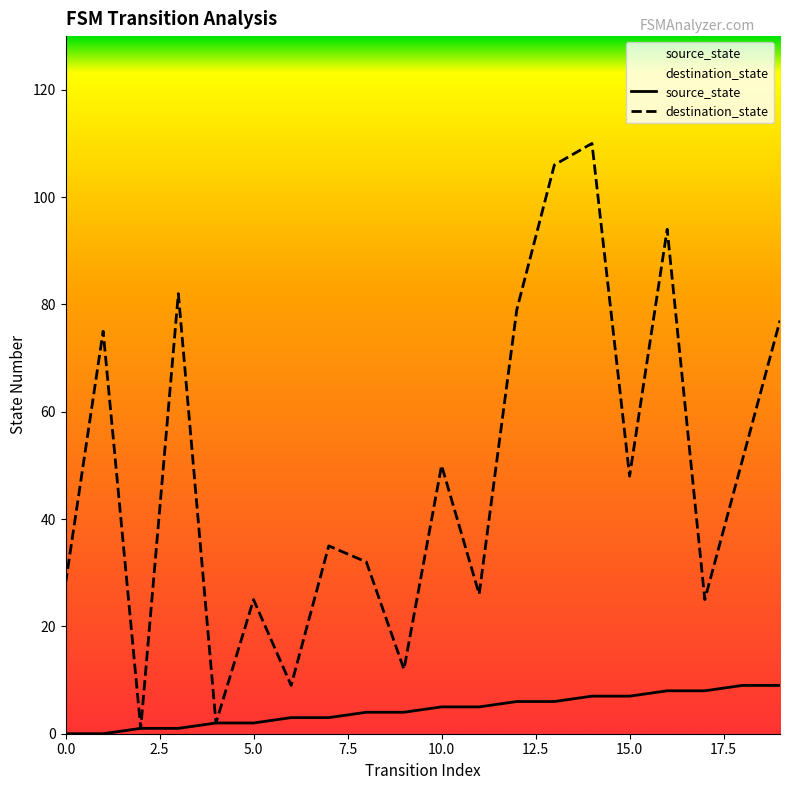

Rank the series by their average value, from highest to lowest.

destination_state, source_state